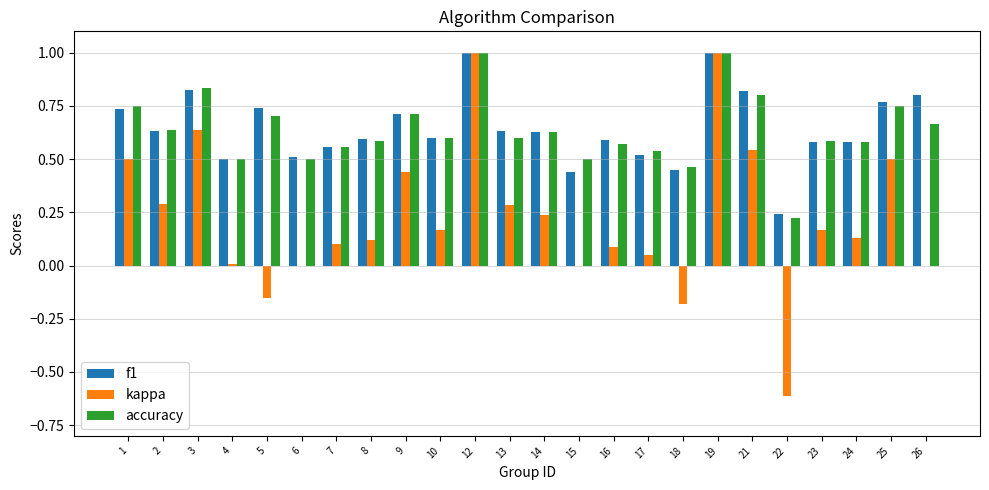

Between 10 and 25, which series saw the biggest shift?

kappa